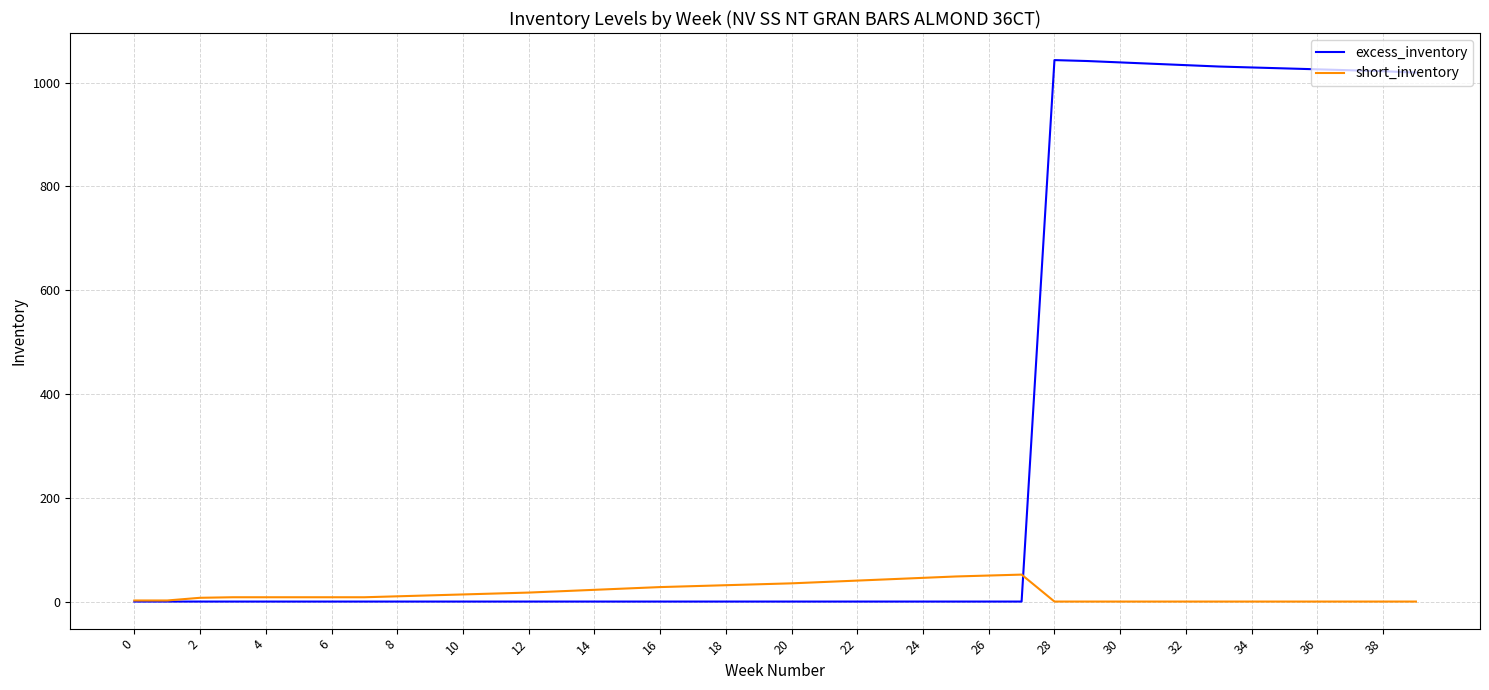

Which series has the largest total across all categories?

excess_inventory